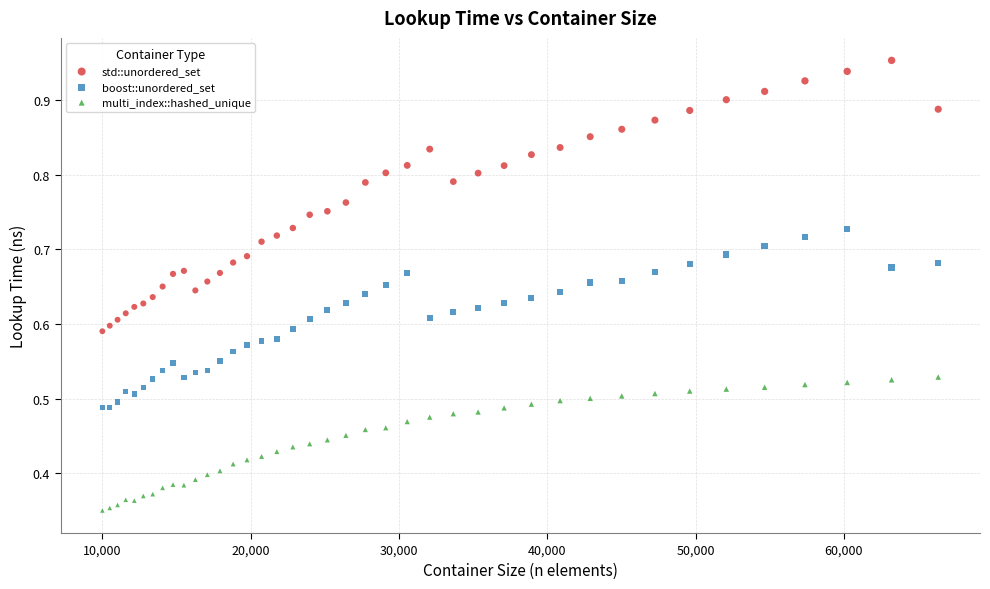

Which series has the widest spread of Y values?

std::unordered_set